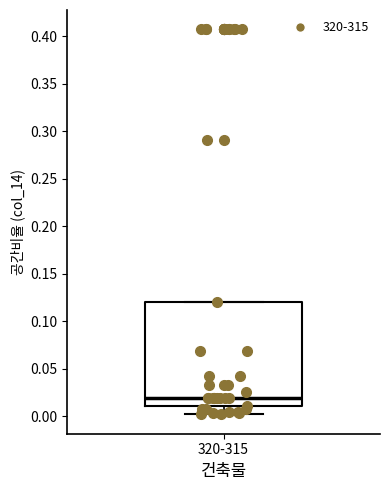

Read this box plot against the y-axis: the position of the median line, the range covered by the box, and the ends of both whiskers. The values are not printed on the chart, so give them approximately, as read against the axis.

median 0.02, box 0.01 to 0.12, whiskers 0.00 to 0.12